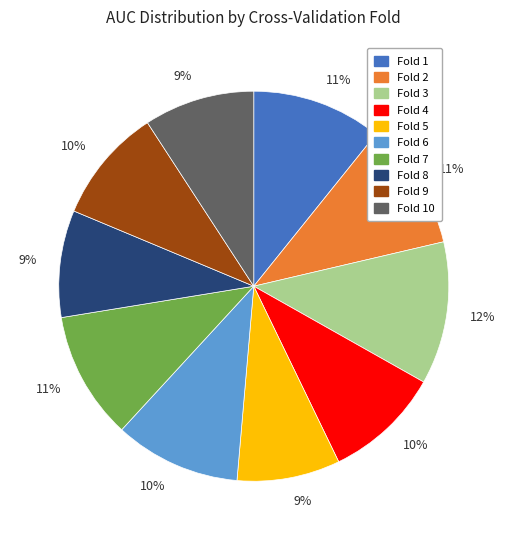

To the nearest percent, what is the difference between the largest and smallest slice percentages?

3%